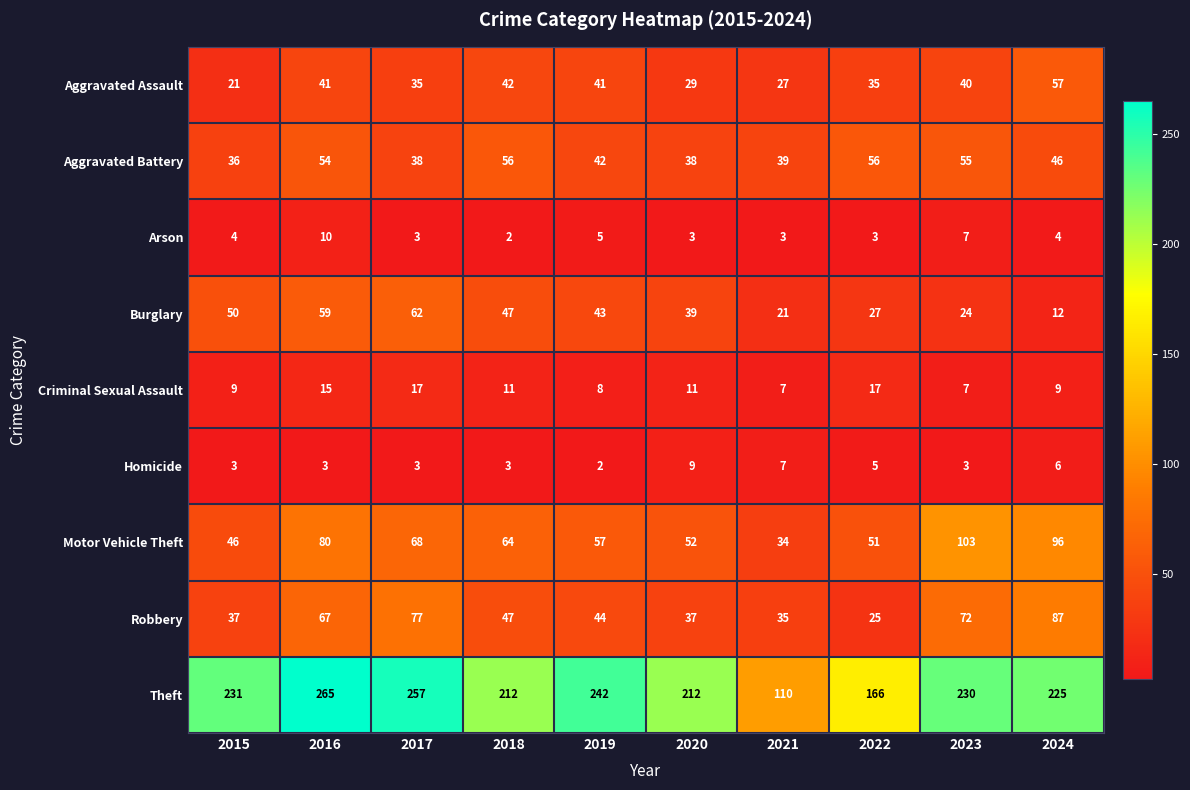

The value of Arson at 2017 is 3. True or false?

True